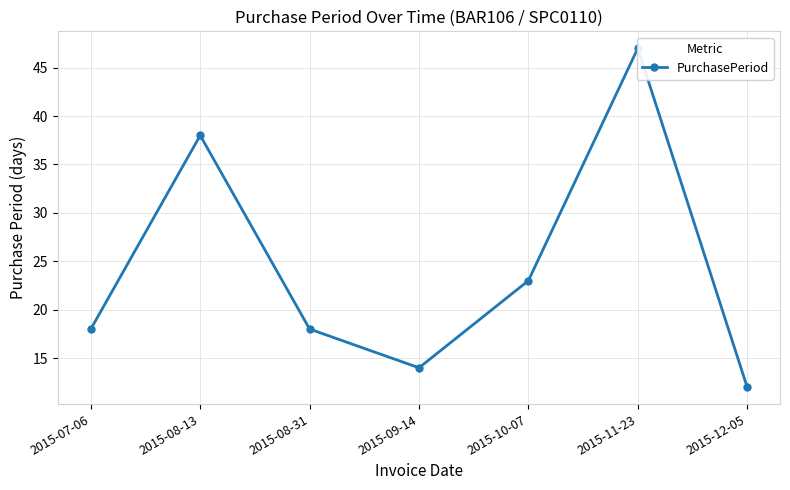

How many series are shown in this chart?

1